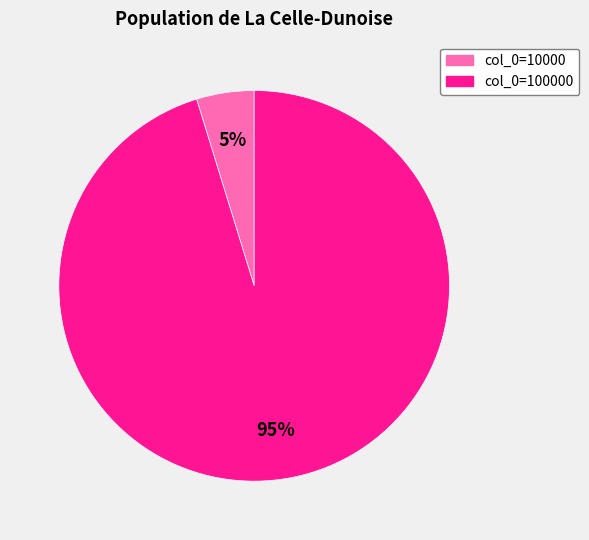

How many segments does this pie chart have?

2